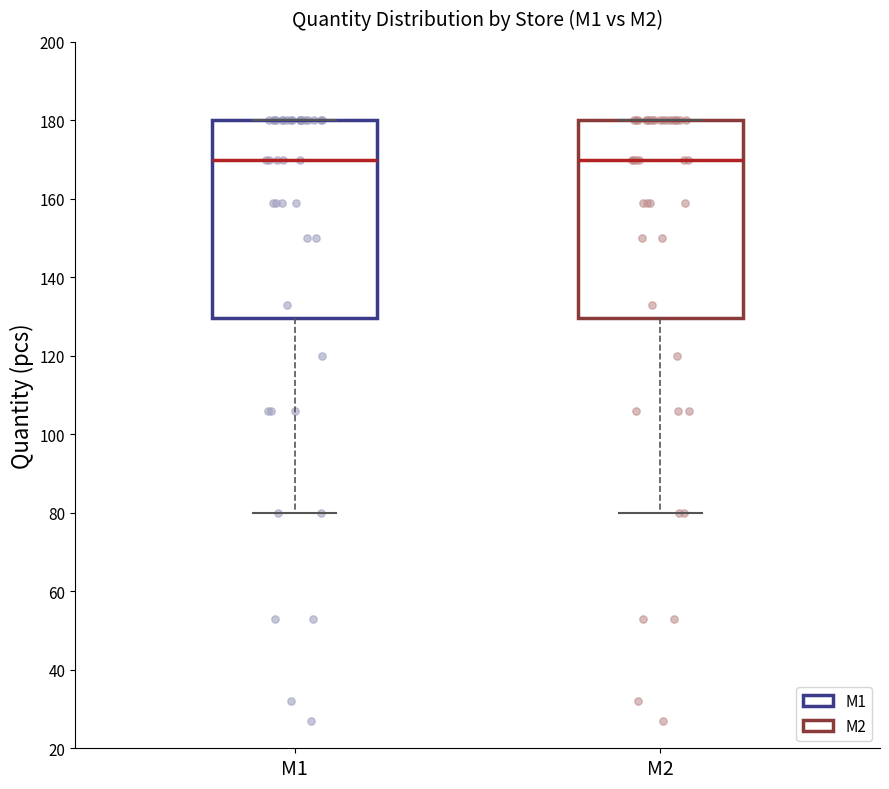

Reading left to right, transcribe this box plot: for each box, give where its median line is, the range the box spans, and where its two whiskers end, as read against the y-axis. The values are not printed on the chart, so give them approximately, as read against the axis.

M1: median 170, box 130 to 180, whiskers 80 to 180
M2: median 170, box 130 to 180, whiskers 80 to 180